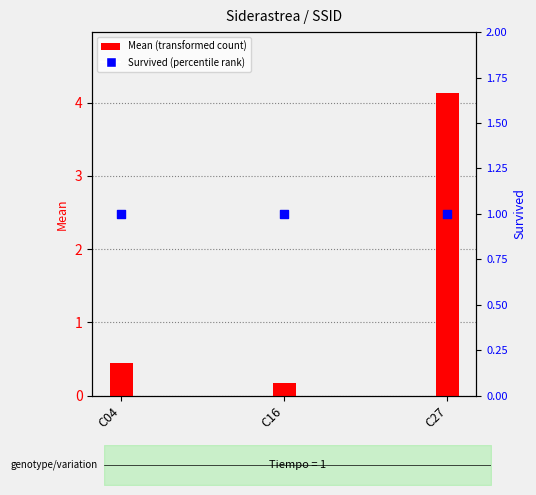

At which category is the sum across all series the highest?

C27